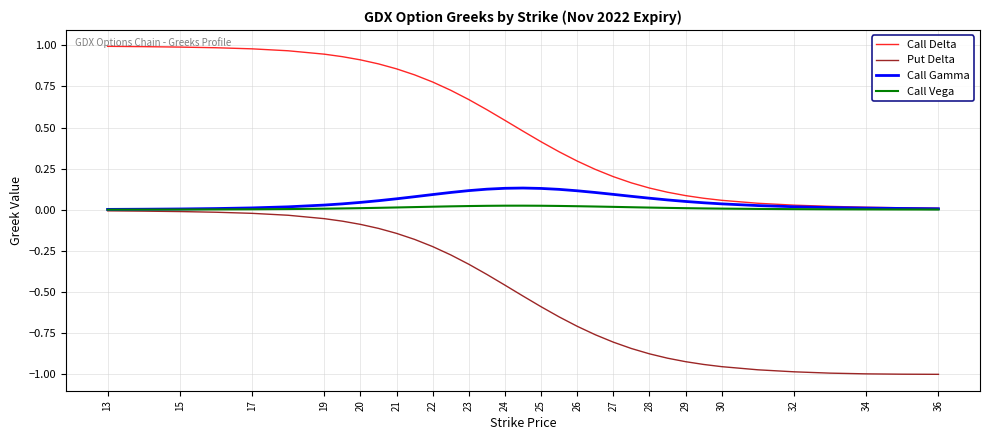

Which series has the largest range (max minus min)?

Put Delta